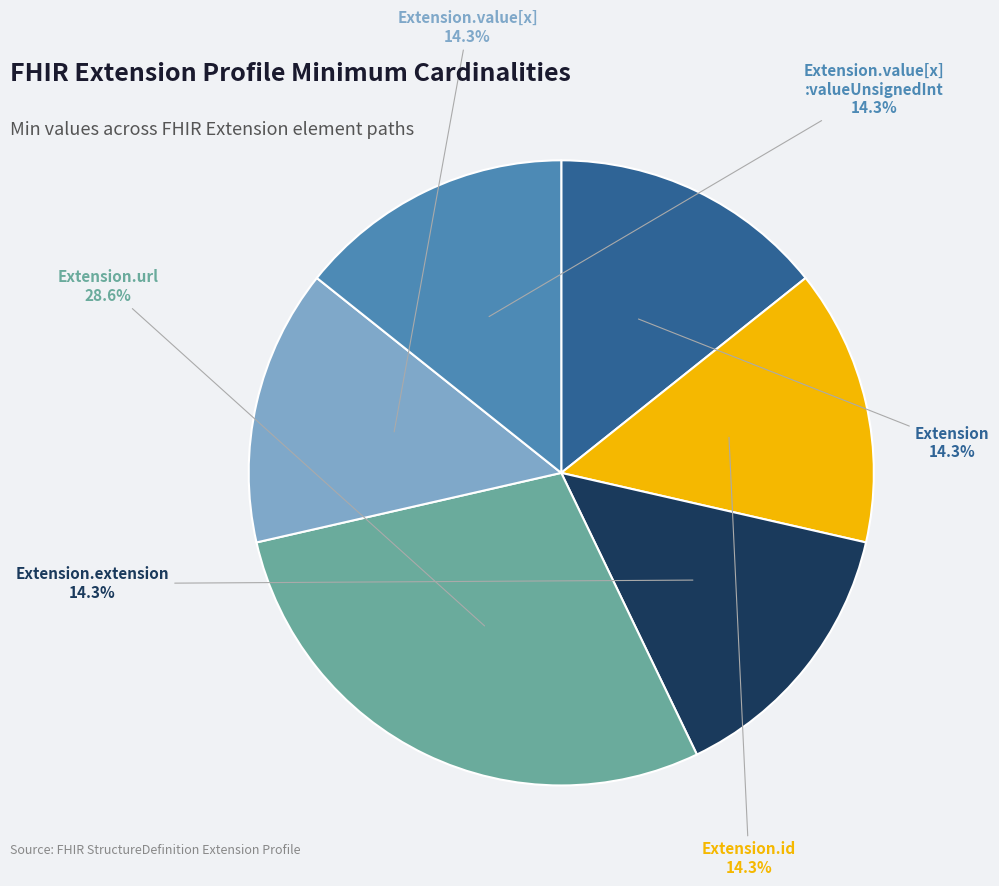

Does any single category account for the majority?

No